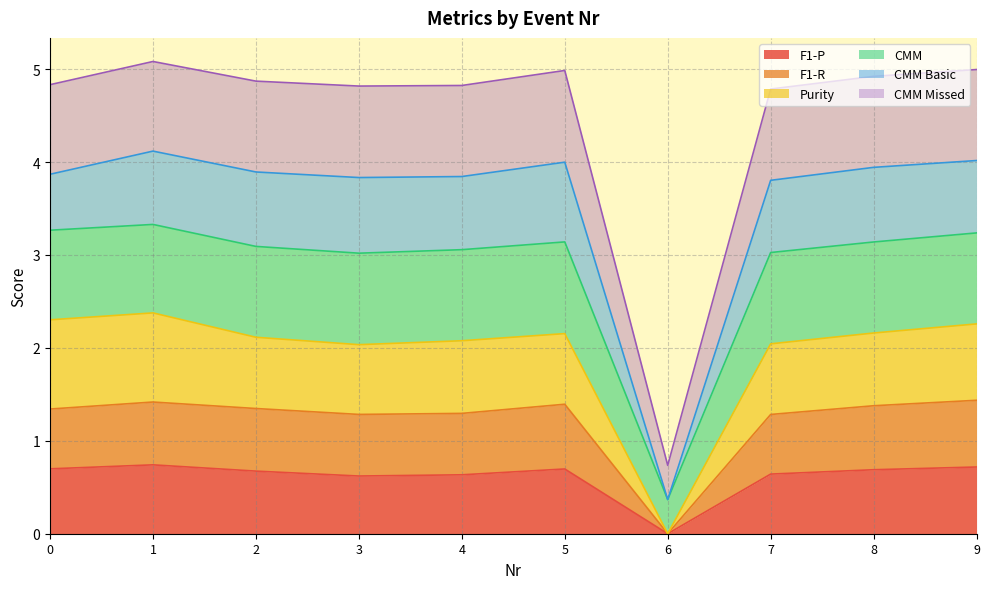

What is the maximum value shown in the chart?

5.1